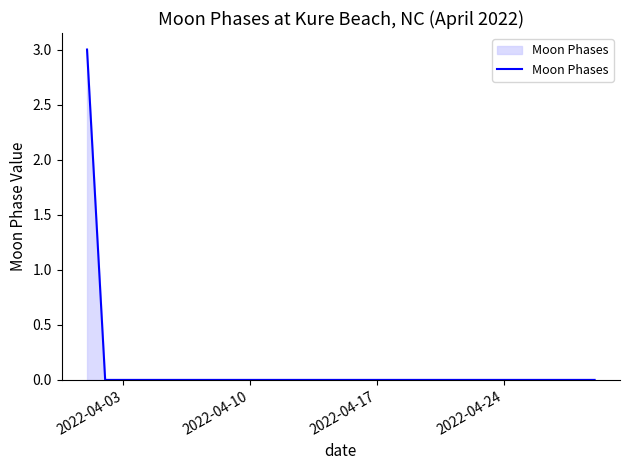

What is the maximum value shown in the chart?

3